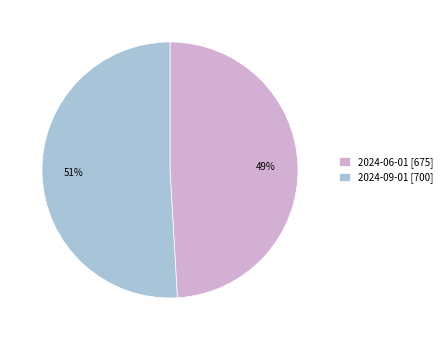

To the nearest percent, what portion does 2024-06-01 represent?

49%